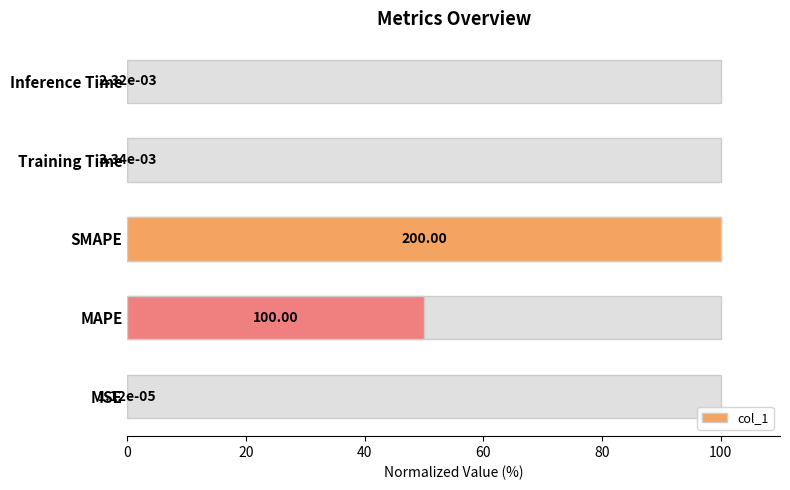

The chart shows a value of 0.0 at Inference Time. True or false?

False